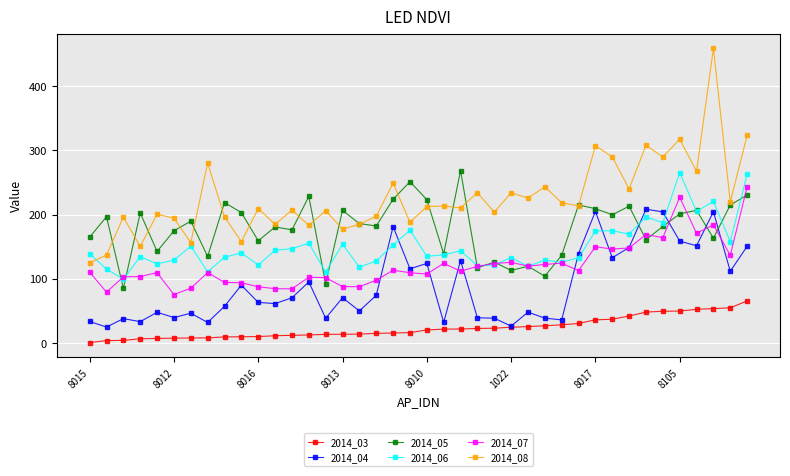

What is the maximum value shown in the chart?

458.8